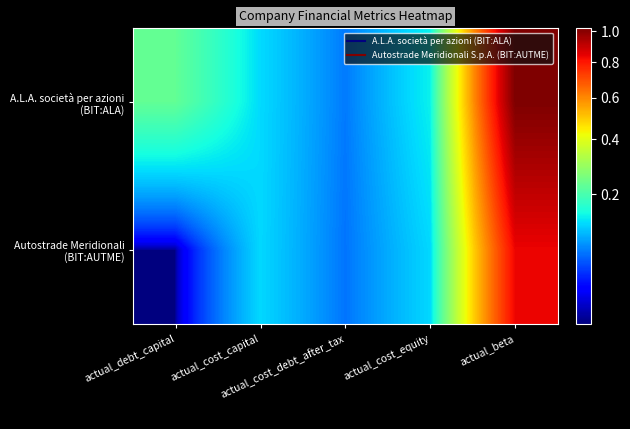

Rank the series at actual_cost_equity from highest to lowest value.

A.L.A. società per azioni (BIT:ALA), Autostrade Meridionali (BIT:AUTME)